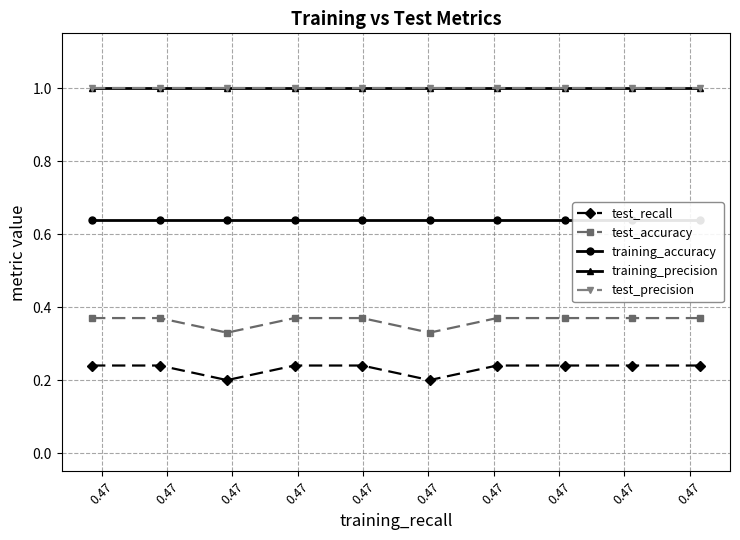

What is the approximate value of test_accuracy at 0.47?

0.4